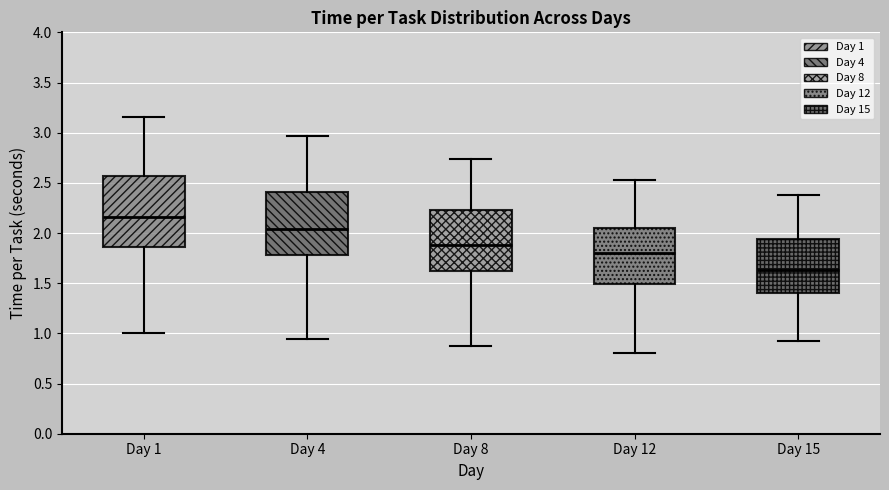

Which box's median line is the lowest?

Day 15